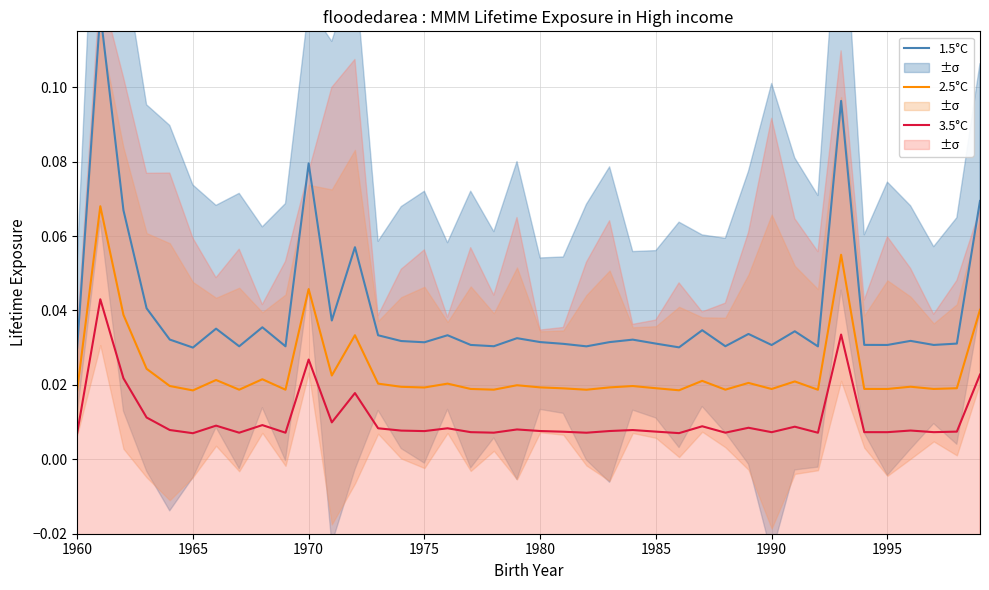

True or false: 2.5°C and 3.5°C cross at least once.

False